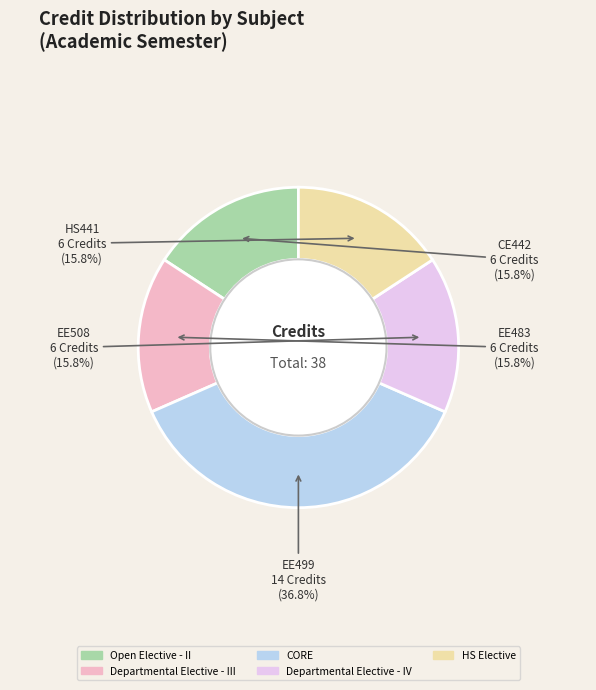

Is there any slice that represents more than half of the pie?

No